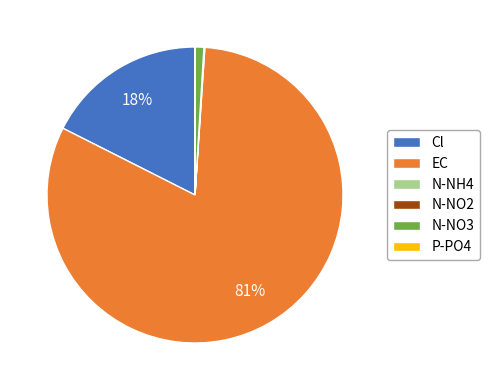

To the nearest percent, what percentage of the pie is Cl?

18%